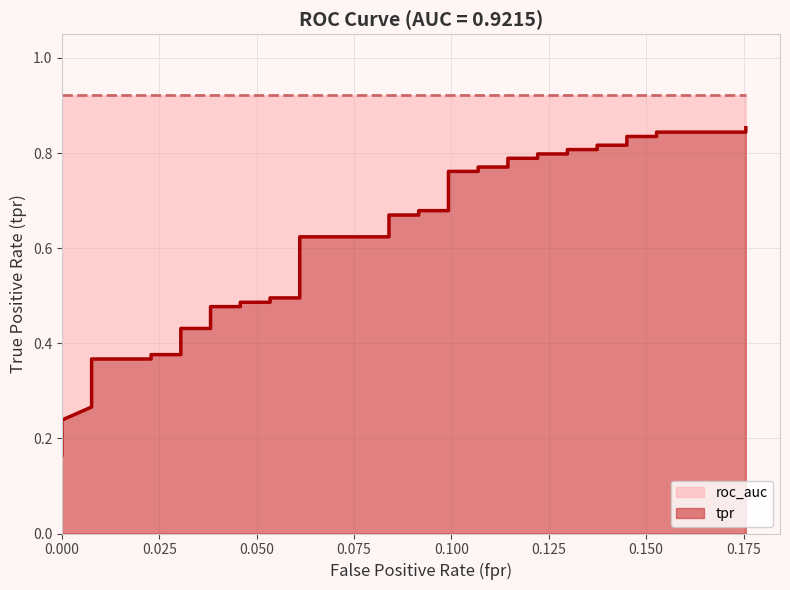

Reading right to left, transcribe all the data shown in this chart.

0.9	0.8	0.8	0.8	0.8	0.8	0.8	0.8	0.8	0.8	0.8	0.8	0.8	0.8	0.8	0.8	0.8	0.7	0.7	0.7	0.7	0.6	0.6	0.5	0.5	0.5	0.5	0.5	0.5	0.4	0.4	0.4	0.4	0.4	0.4	0.4	0.3	0.3	0.2	0.2